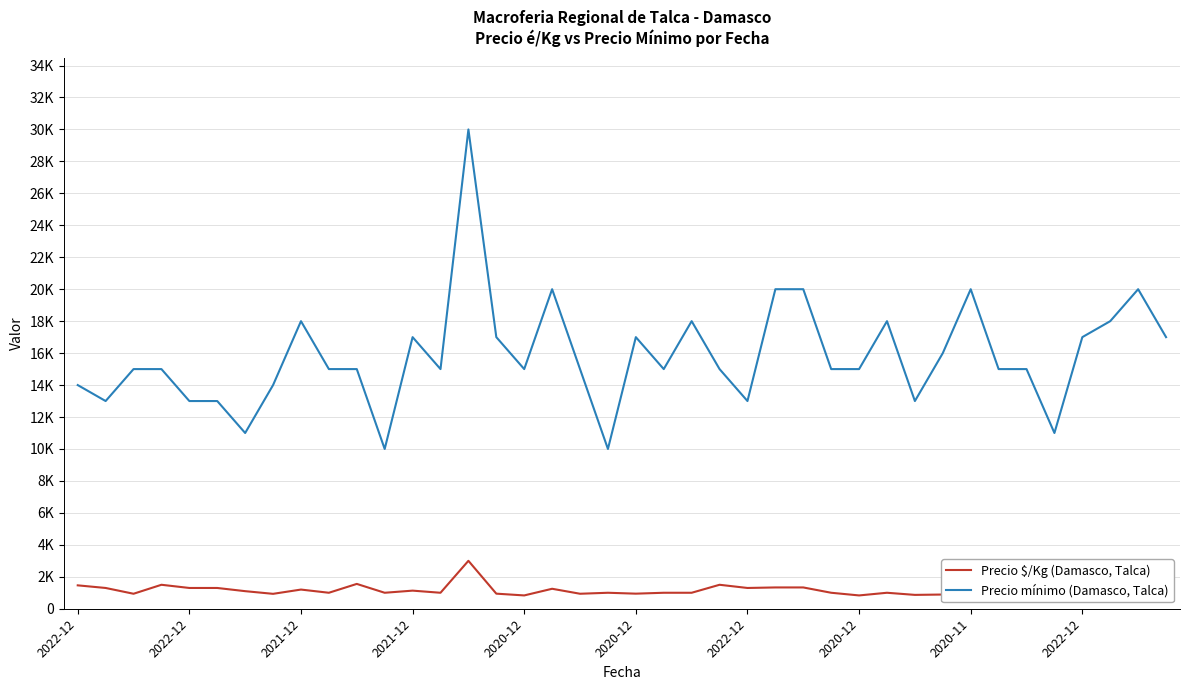

Where is Precio mínimo (Damasco, Talca) nearest to the value 20000?

17